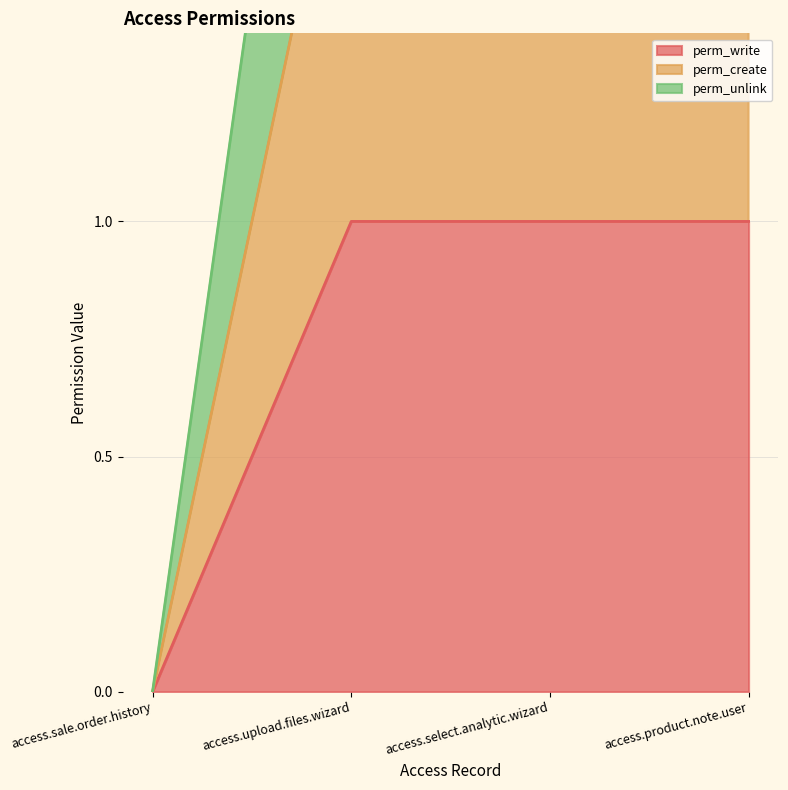

List the series in order of their peak value, highest first.

perm_unlink, perm_create, perm_write